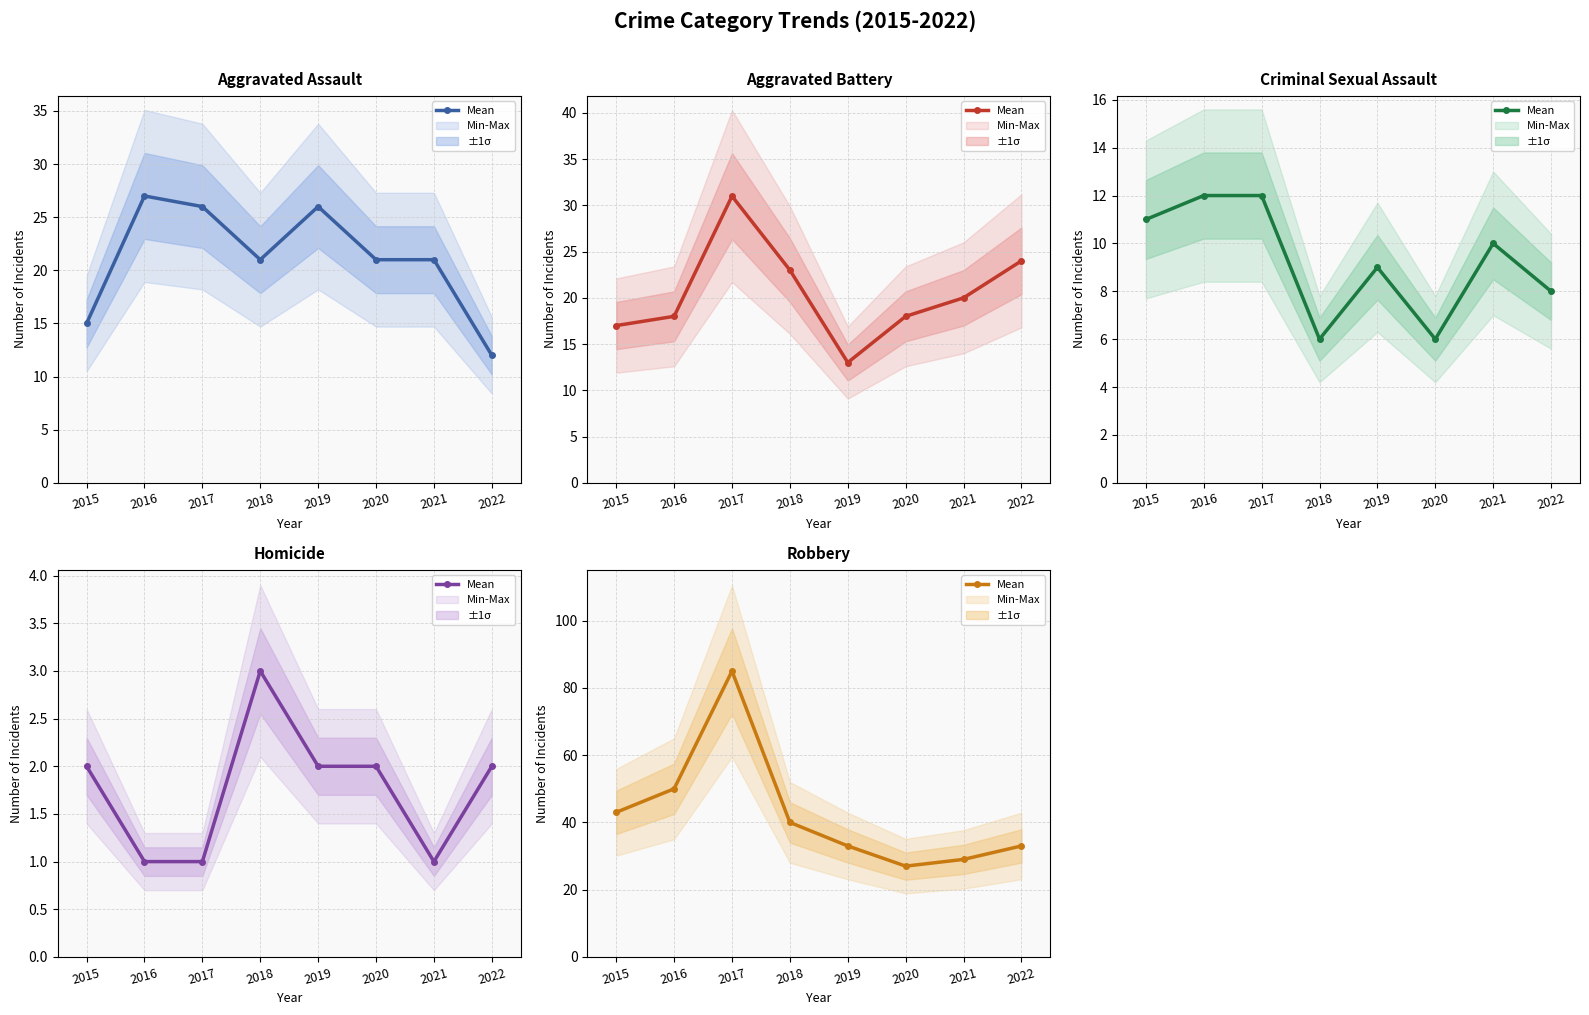

The value at 2015 is 66. True or false?

False